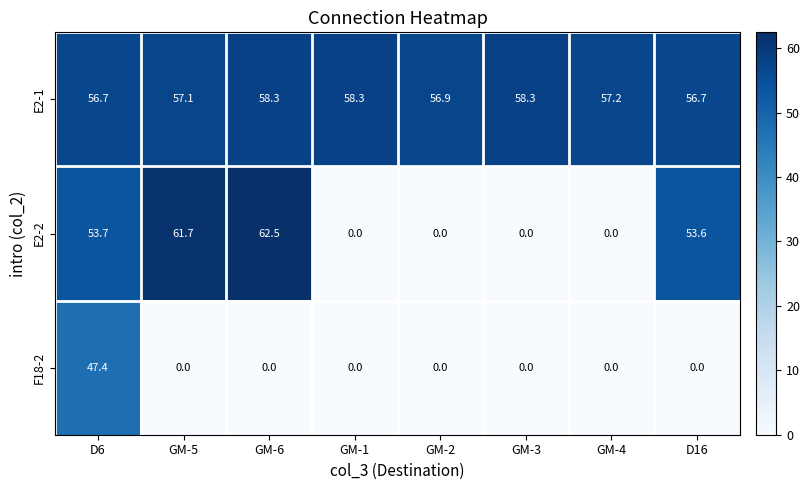

Is the value of E2-2 at D6 greater than the value of F18-2 at GM-5?

Yes